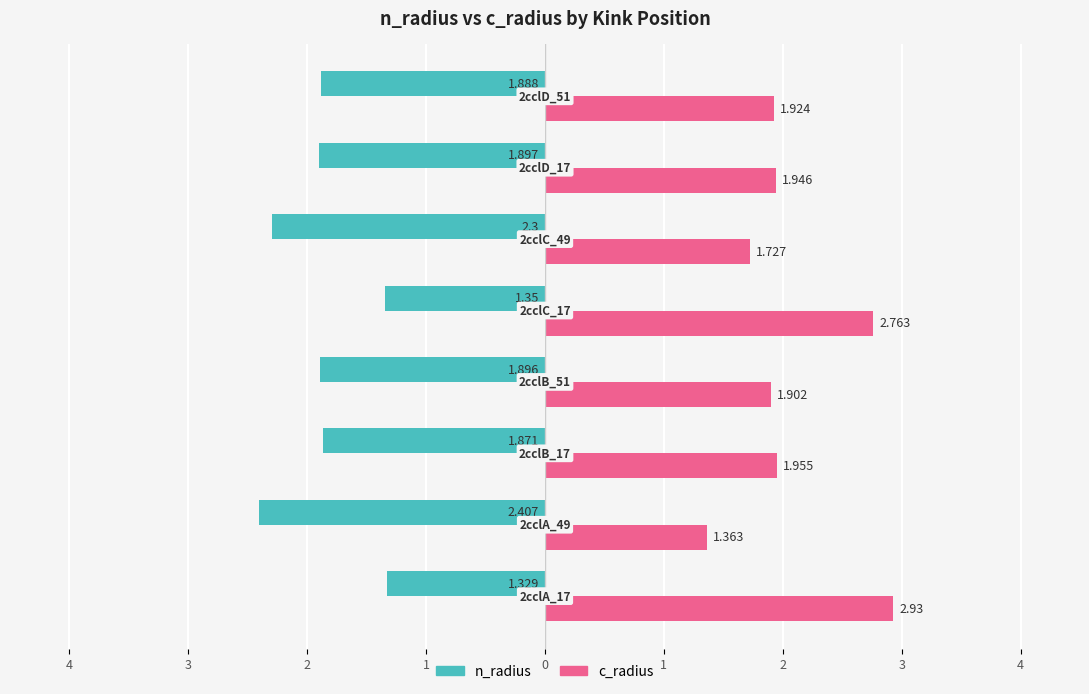

What are all the series names shown in the legend?

n_radius, c_radius